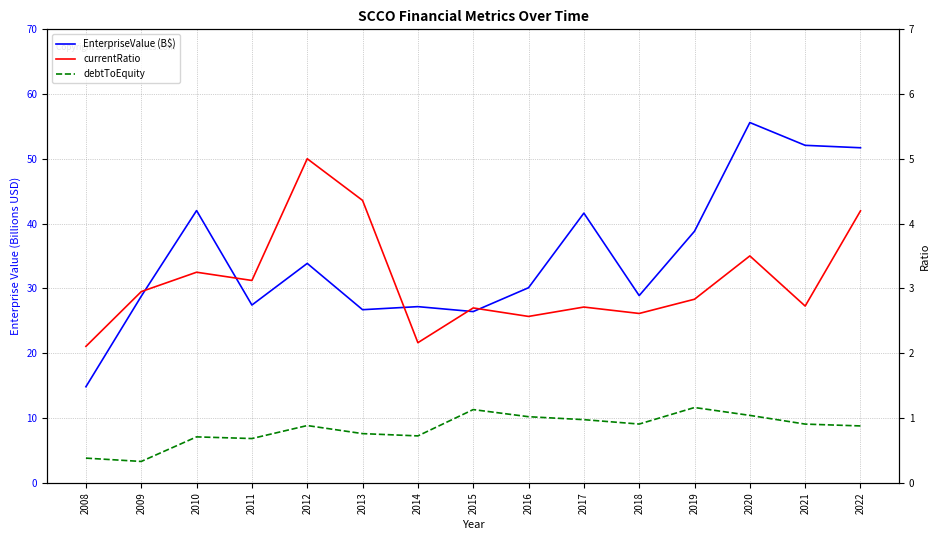

What is the total value across all series at 2010?

46.0